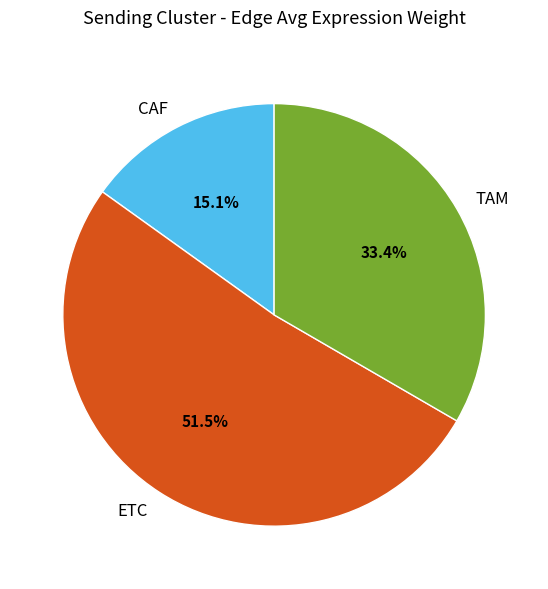

What percentage do ETC and CAF together represent?

66.6%